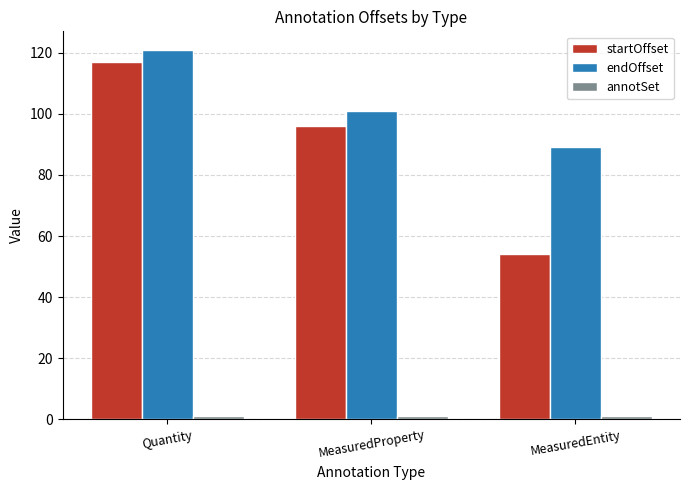

The endOffset series shows 57 at Quantity. True or false?

False